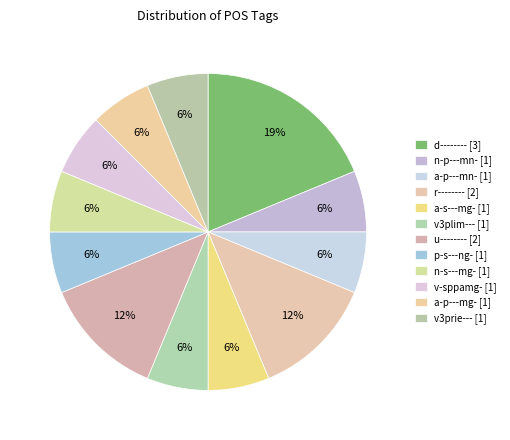

Count the number of slices in the pie.

12